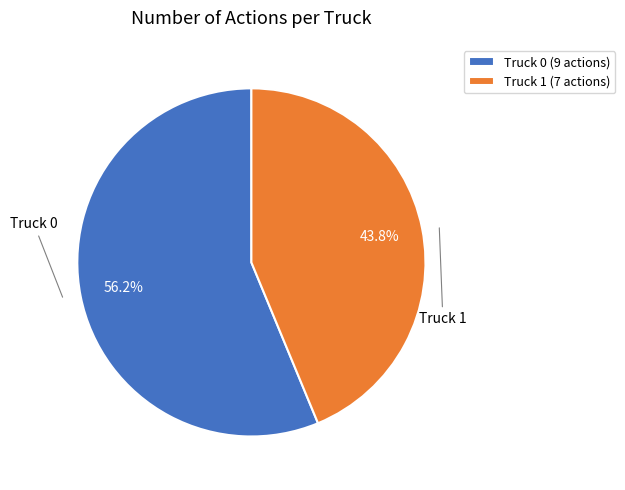

Which slice is the smallest?

Truck 1